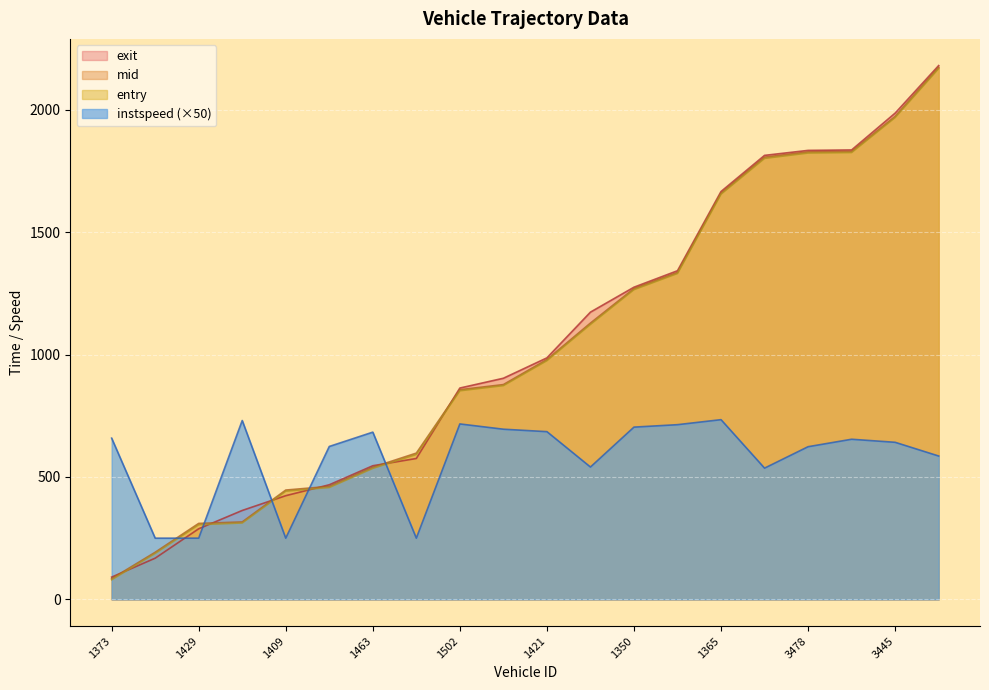

What position from the right is 1421?

10